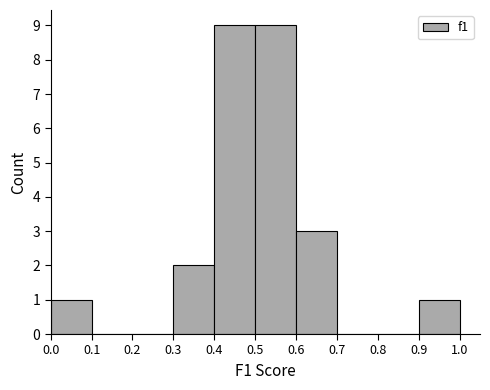

What is the height of the bar covering 0.4 to 0.5 on the x-axis? The values are not printed on the chart, so give them approximately, as read against the axis.

9